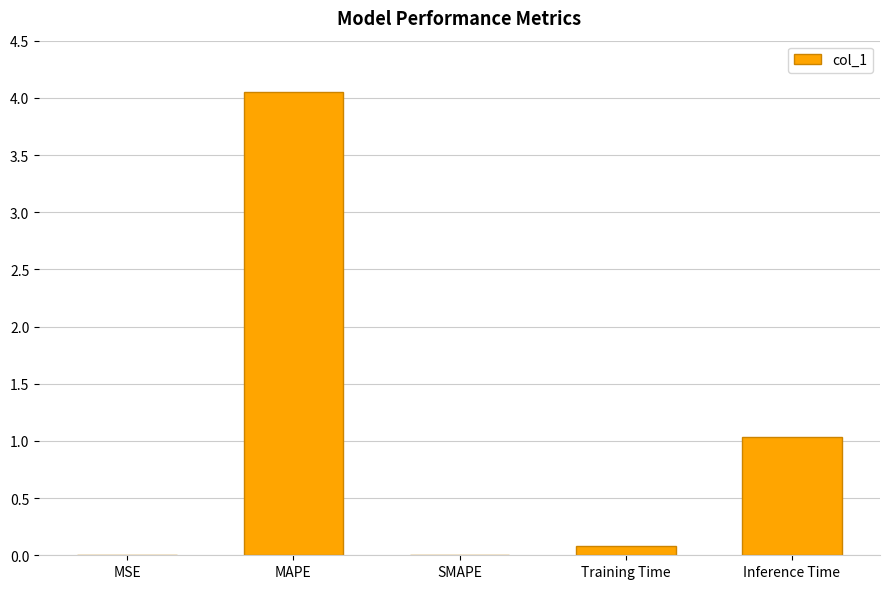

Between SMAPE and MAPE, which is larger?

MAPE